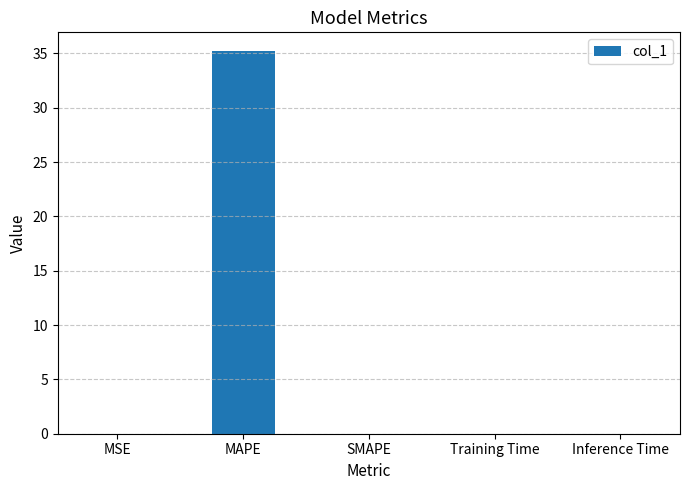

What is the maximum value shown in the chart?

35.2